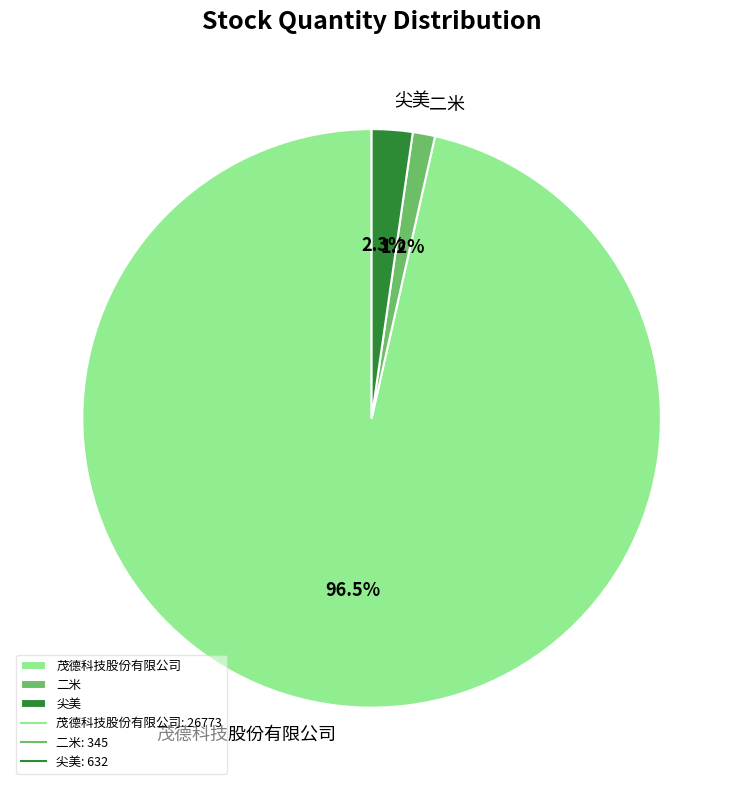

Is there a majority slice in this chart?

Yes